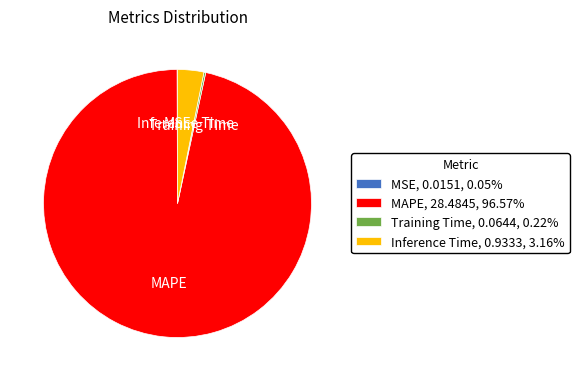

Which slice is the largest?

MAPE